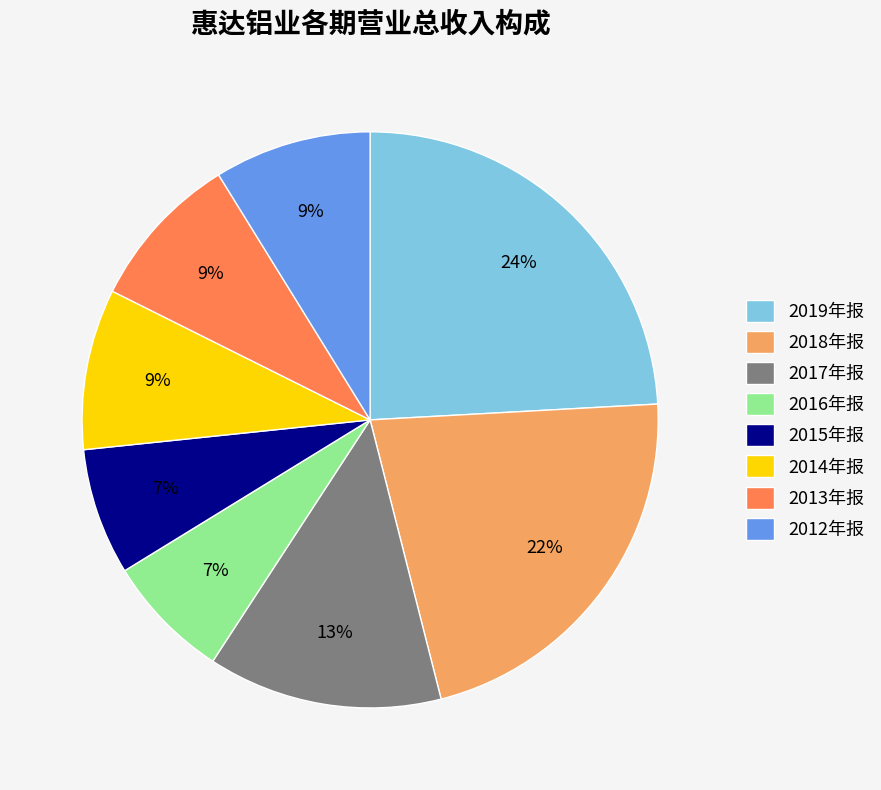

Do 2017年报 and 2018年报 together represent more than half of the pie?

No